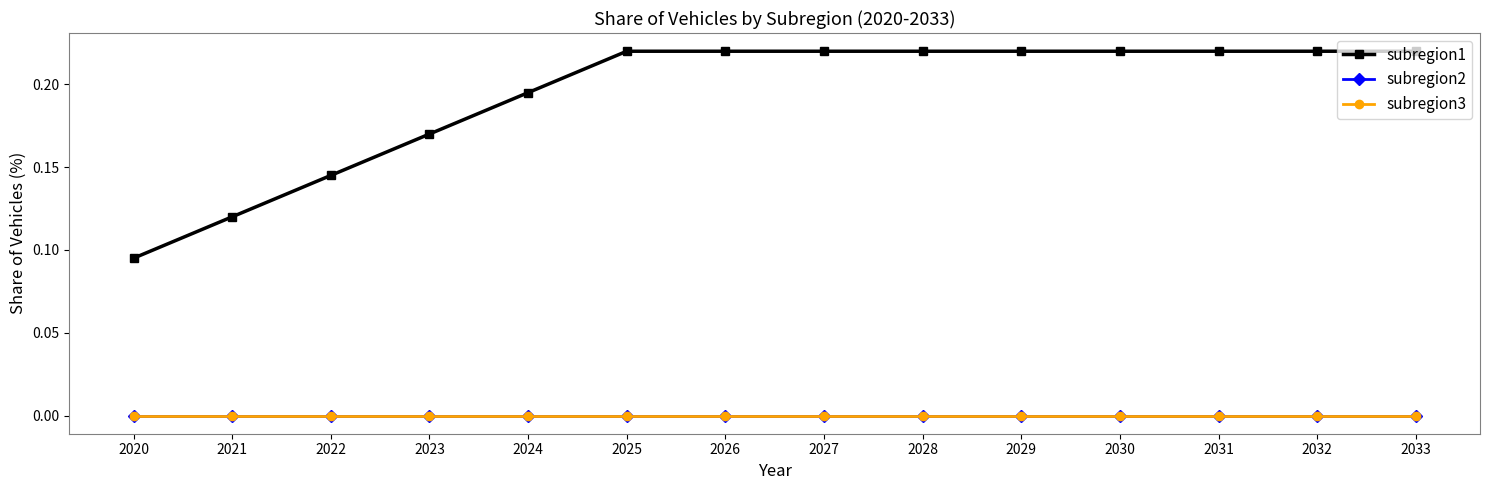

Does the chart have visible grid lines?

No